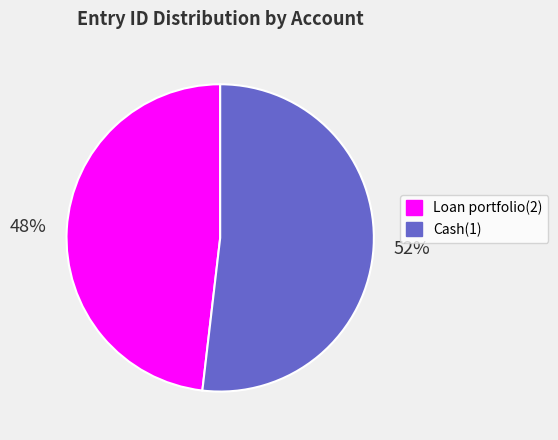

The Cash(1) slice represents 52% of the pie. True or false?

True